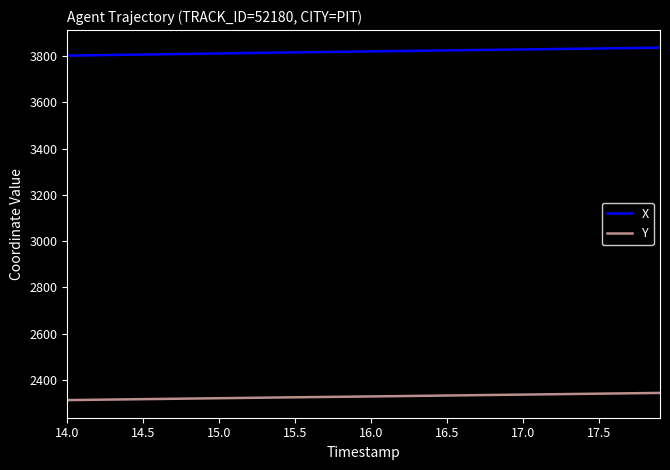

True or false: X and Y intersect in this chart.

False